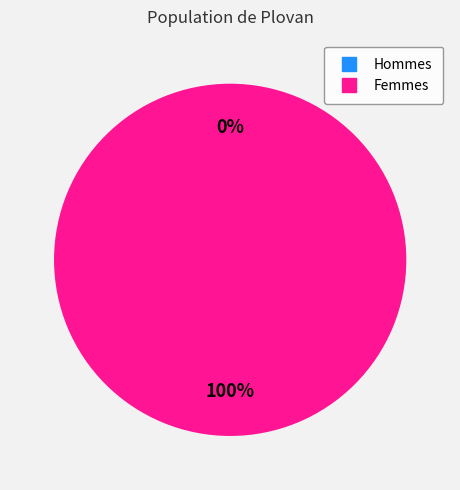

Is it true that 1461340921 is 94% of the pie?

False